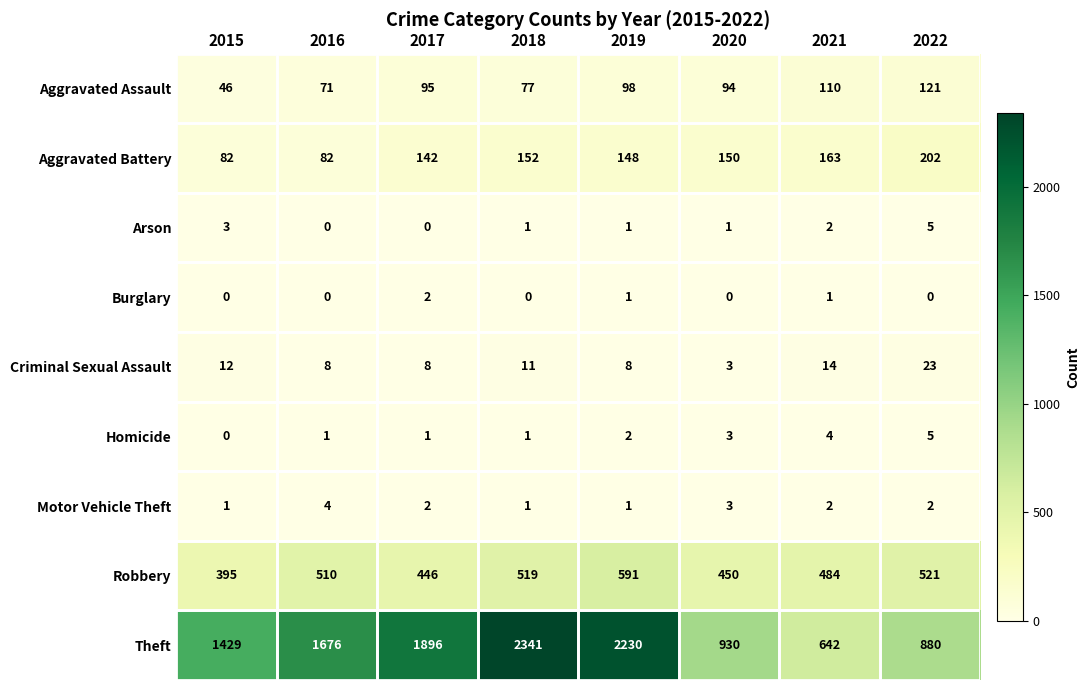

What is the difference between the second highest and second lowest values in the Aggravated Assault series?

39